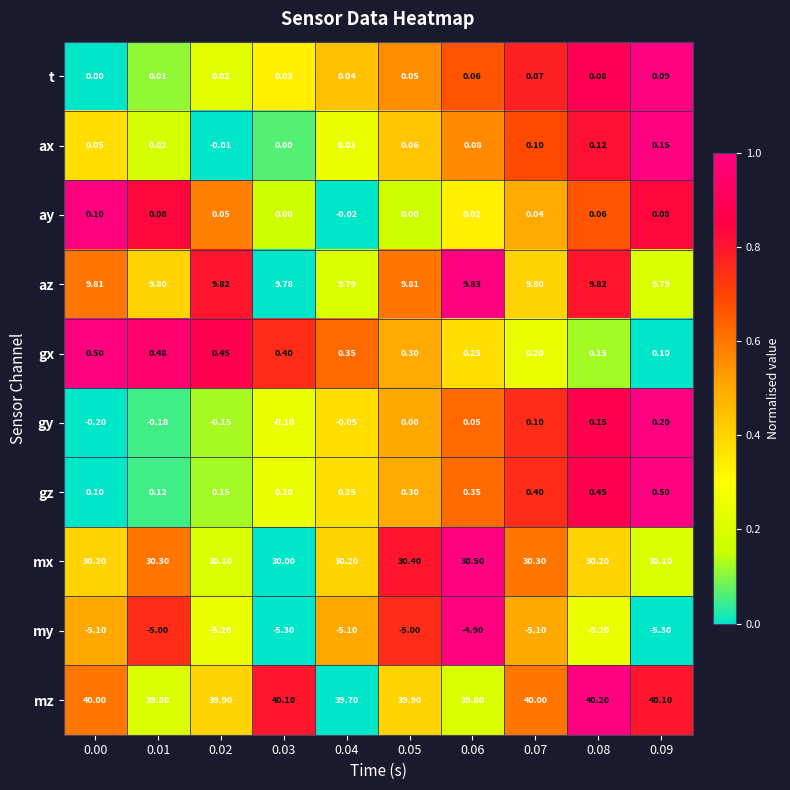

Which series has the largest total across all categories?

mz